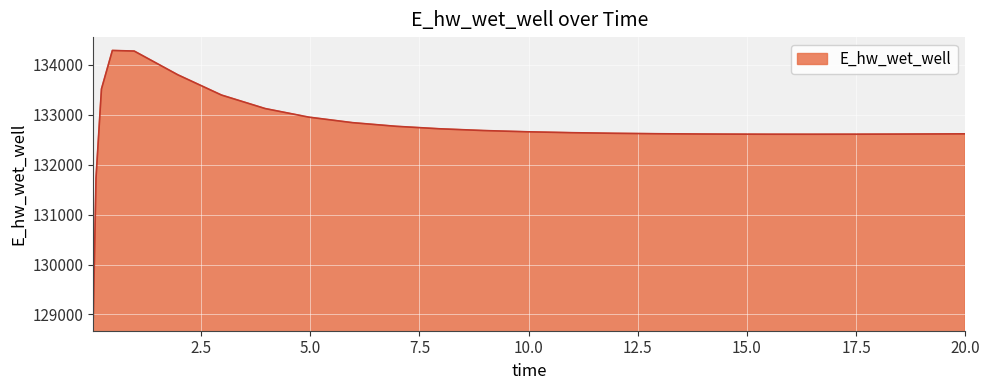

What is the difference between the maximum and minimum values?

5341.3